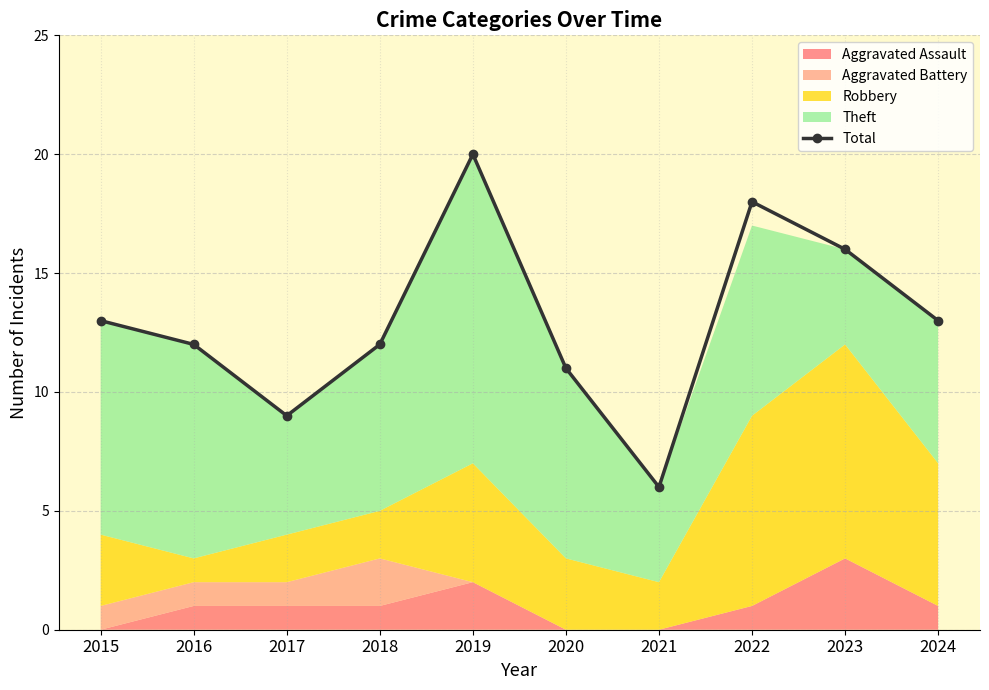

Where is the first local minimum?

2017